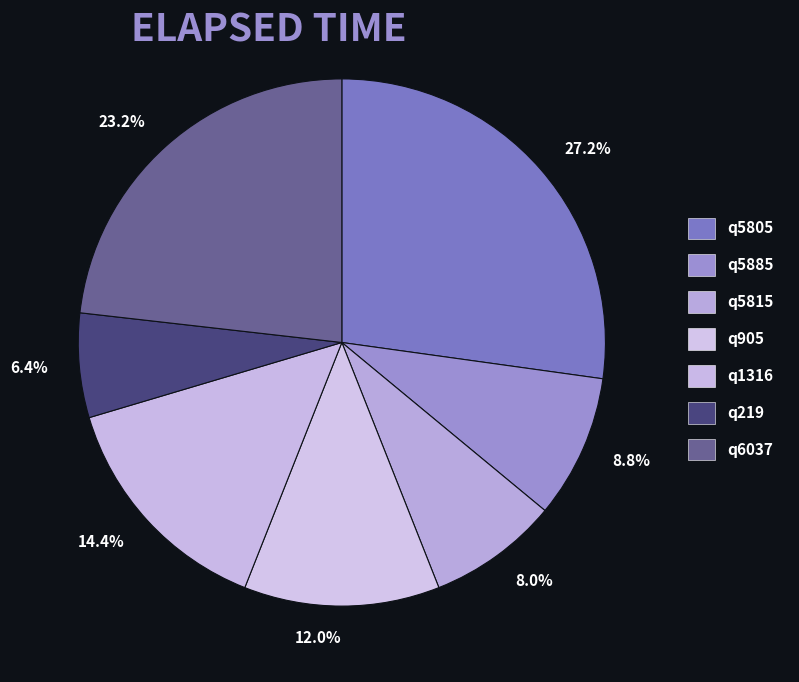

Does q5815 represent more than half of the total?

No